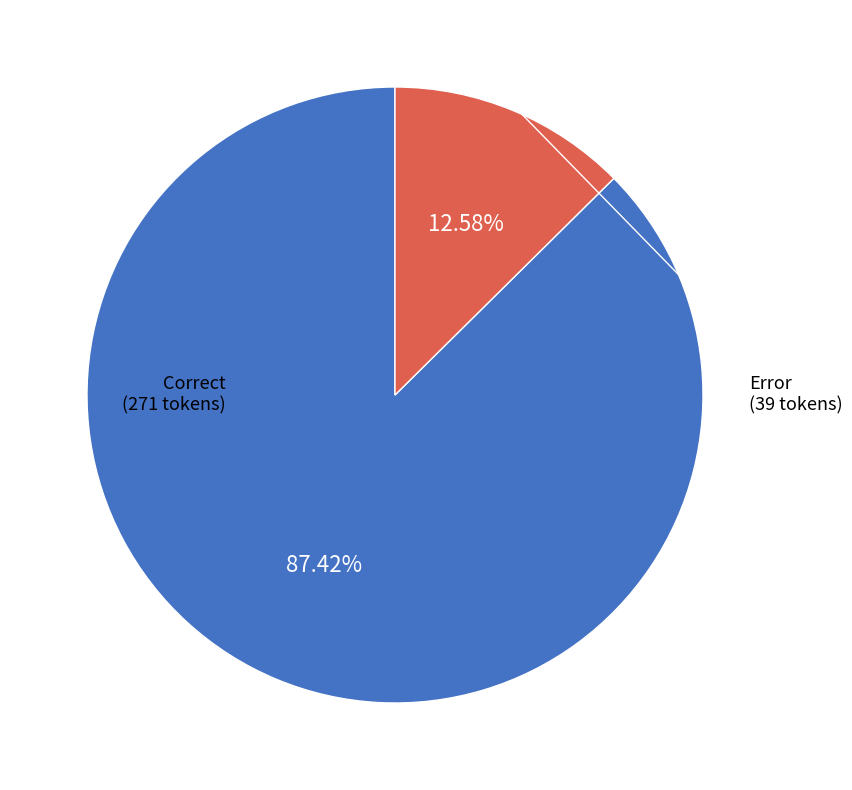

Does any single category account for the majority?

Yes